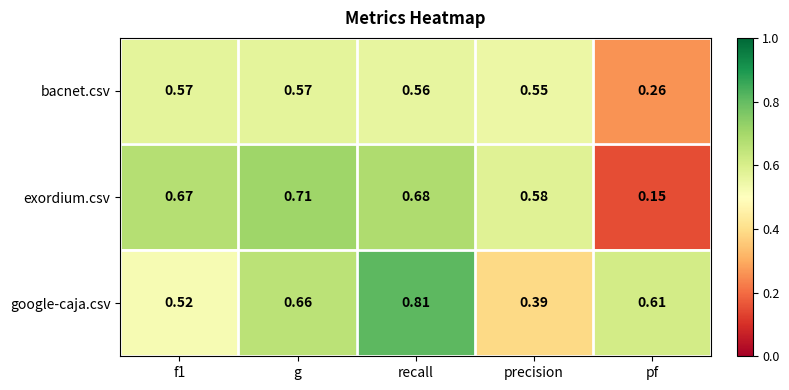

Which series has the widest spread of values?

exordium.csv